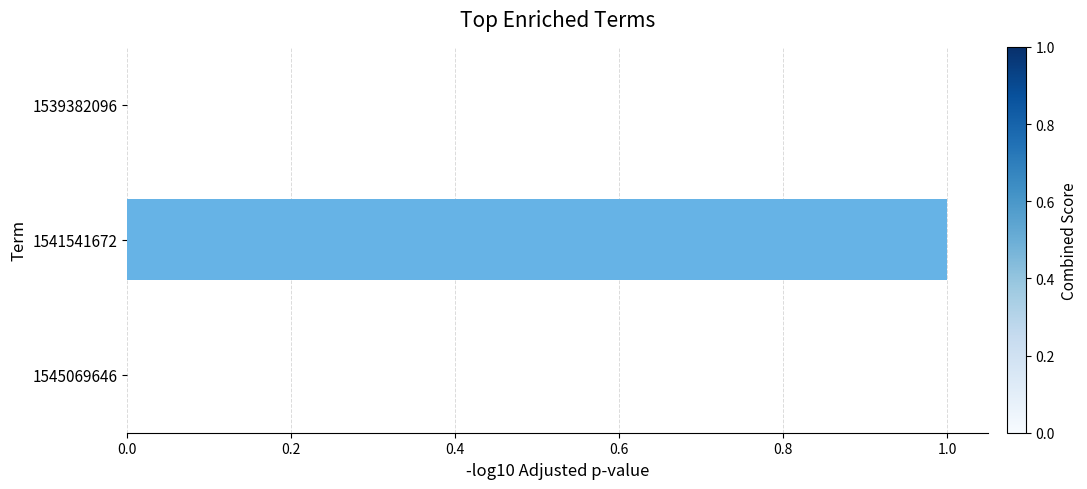

What is the change in value from 1539382096 to 1541541672?

+1